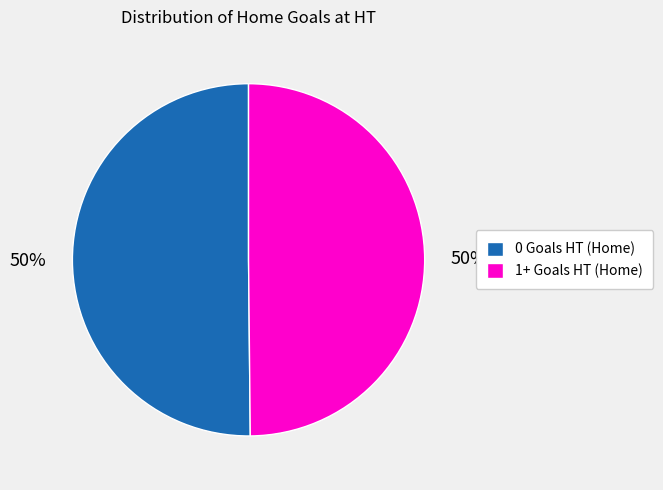

Approximately how many times larger is the value at 1+ Goals HT (Home) compared to 0 Goals HT (Home)?

1.0